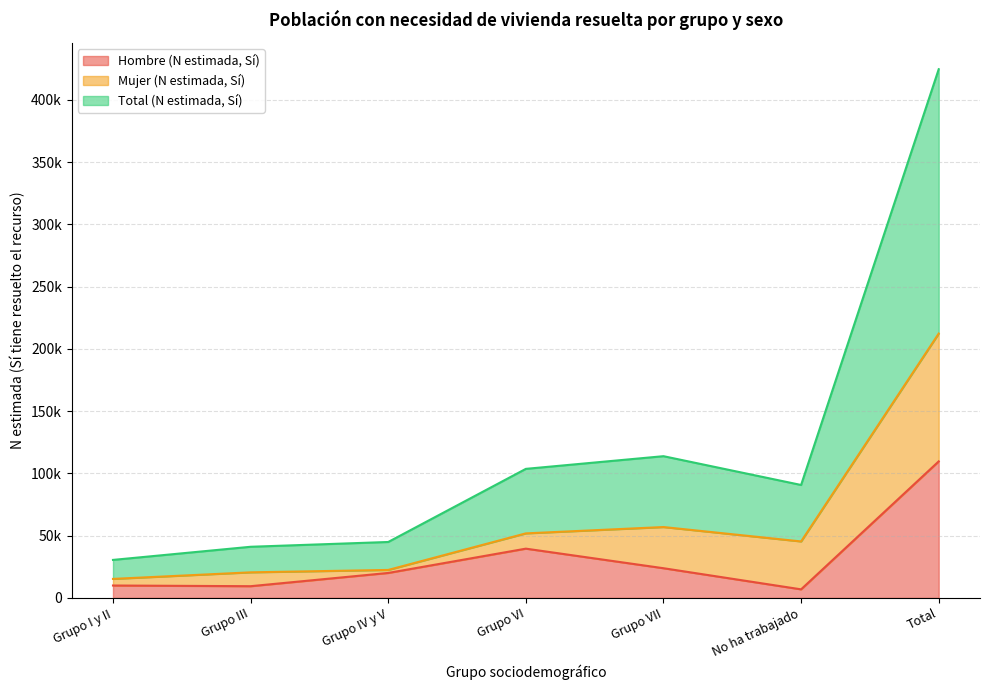

Does the chart display data point markers on the line(s)?

No